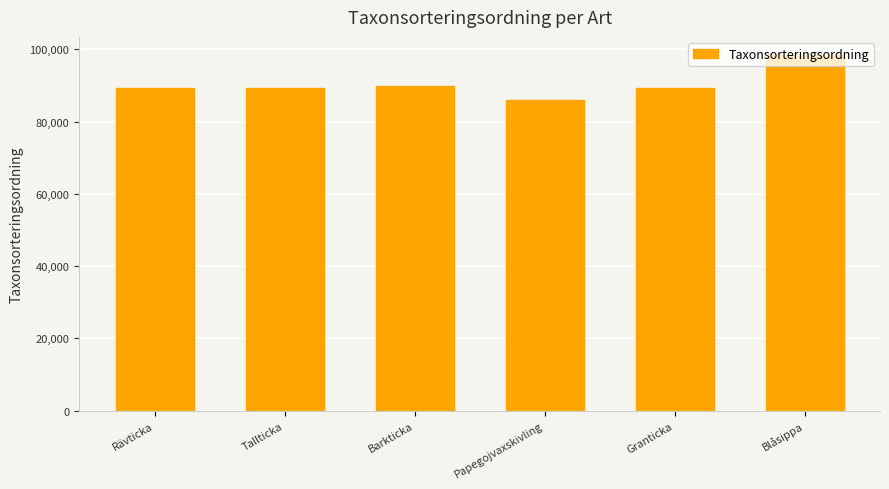

At which category does the chart reach its minimum across all series?

Papegojvaxskivling